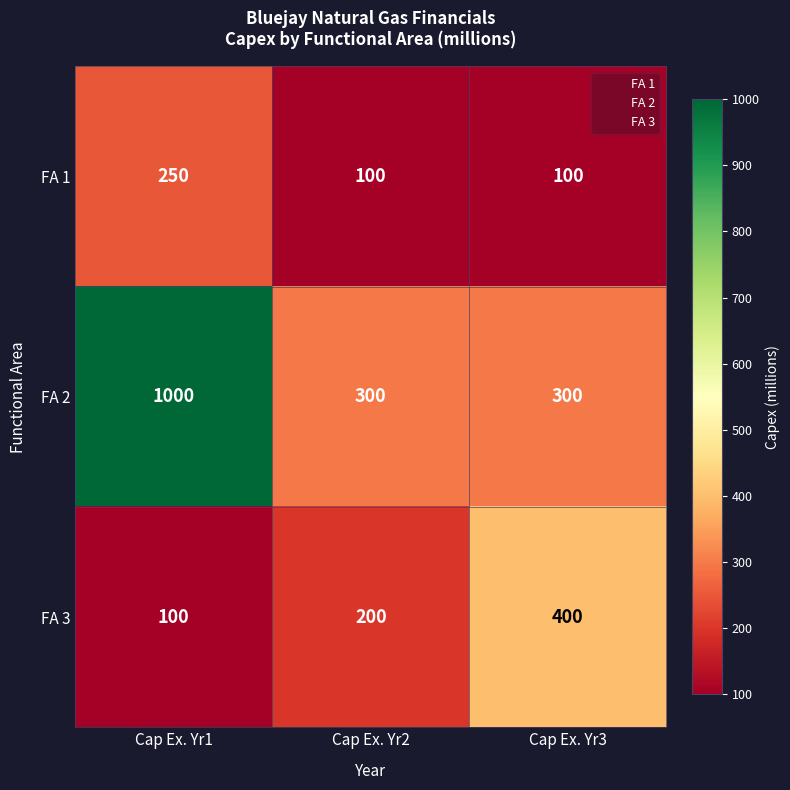

How many series are shown in this chart?

3